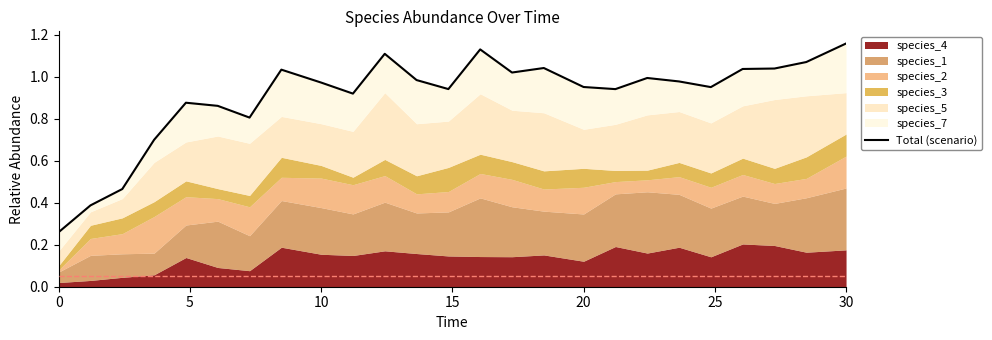

What is the value of the 24th point from the left?

1.1